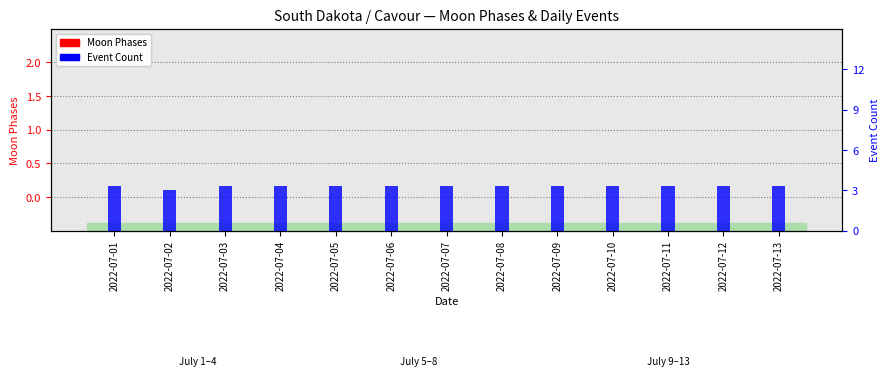

At which category is the sum across all series the highest?

2022-07-01